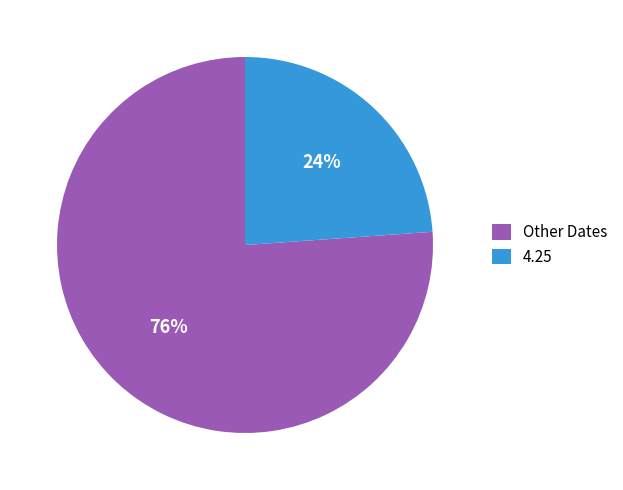

Between Other Dates and 4.25, which is larger?

Other Dates